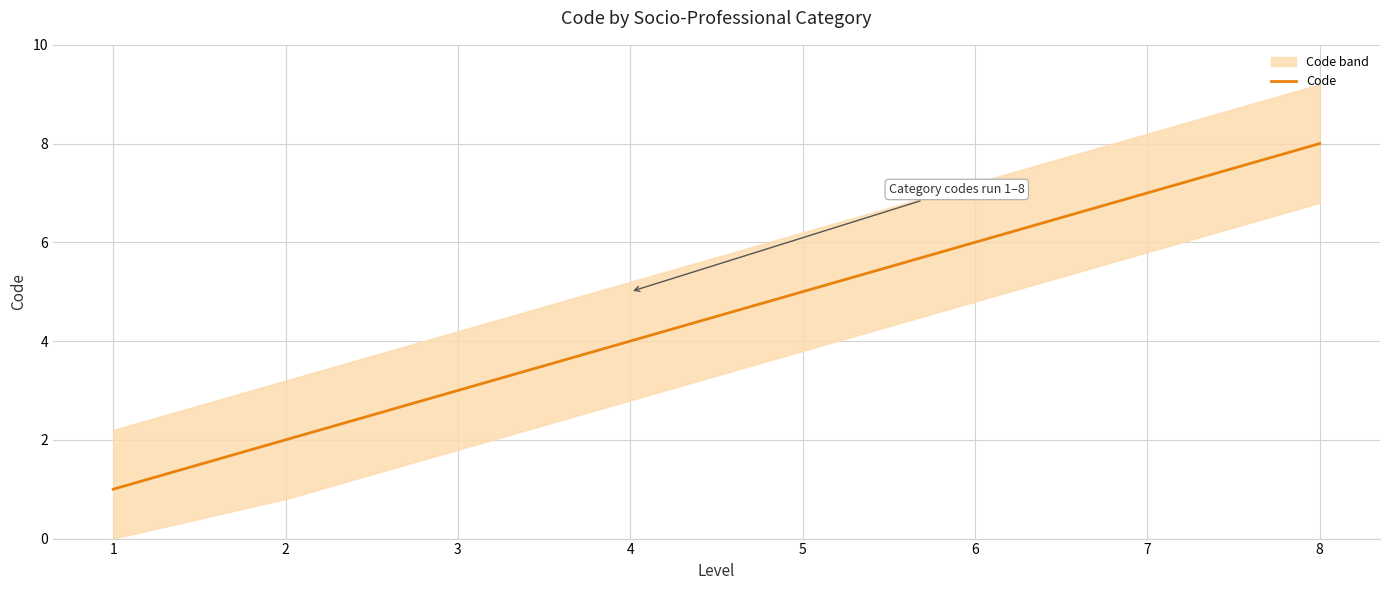

What is the maximum value shown in the chart?

8